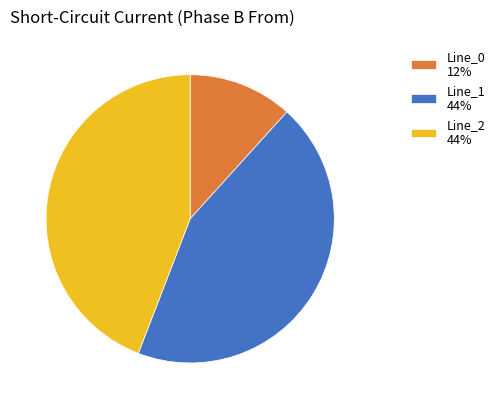

True or false: Line_2 44% accounts for 44% of the total.

True